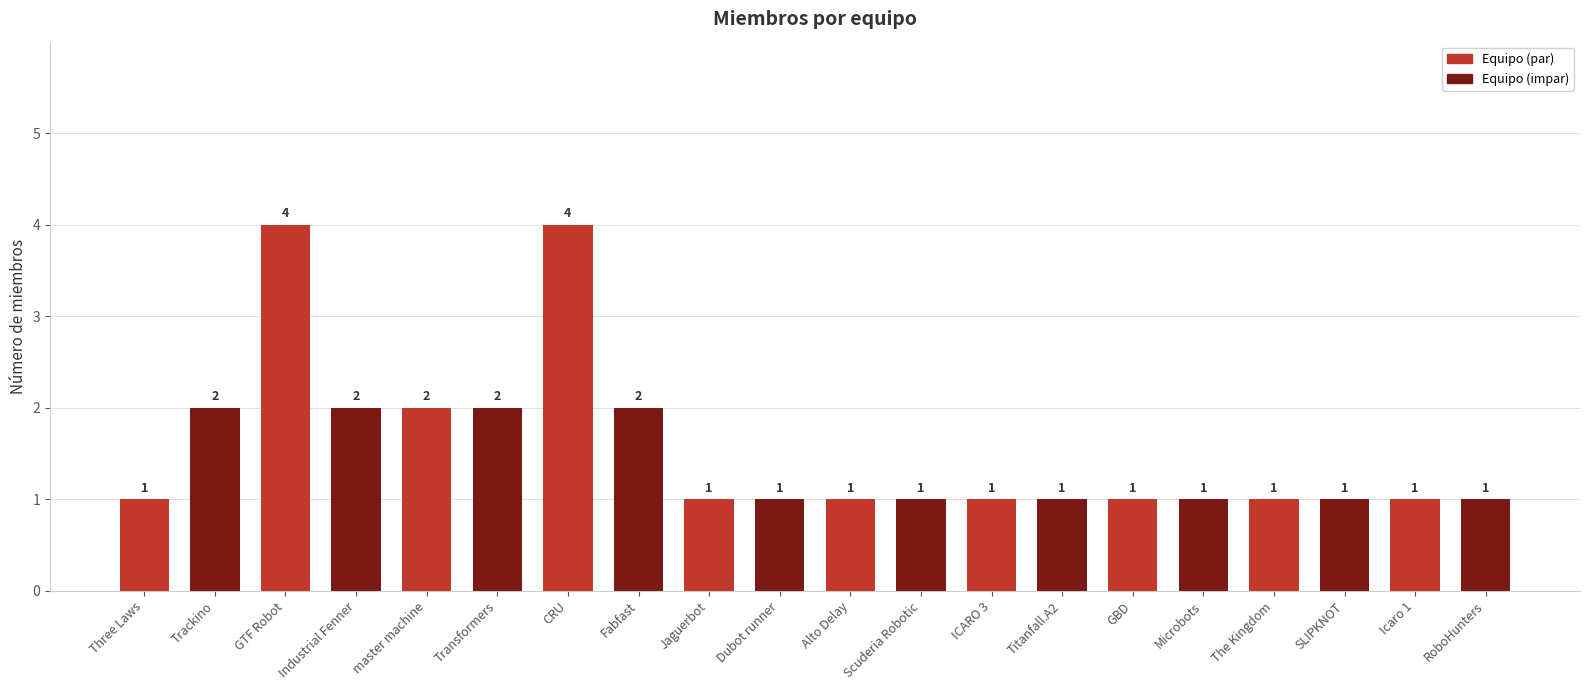

True or false: the data shows 1 at ICARO 3.

True